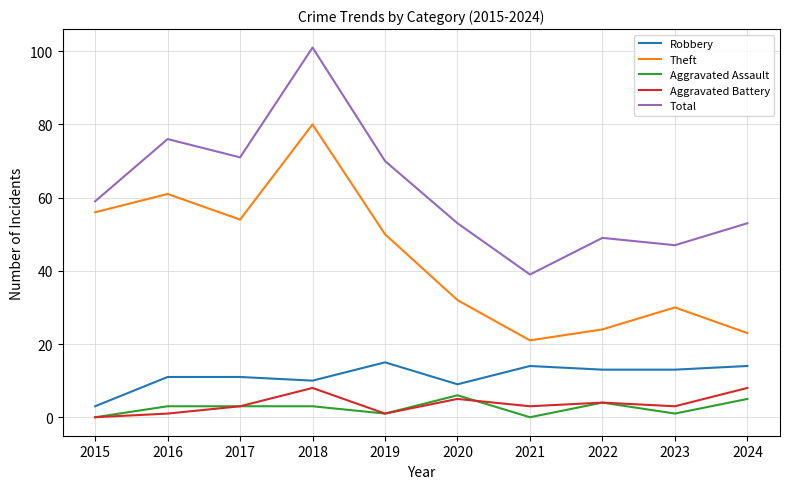

At how many categories does at least one series exceed 84?

1